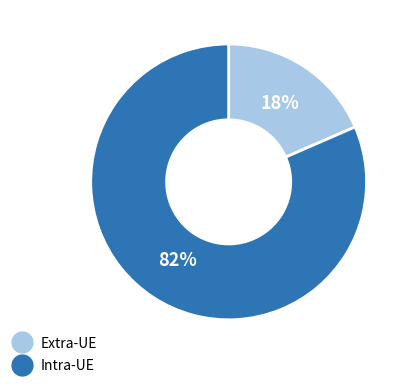

Is there any slice that represents more than half of the pie?

Yes